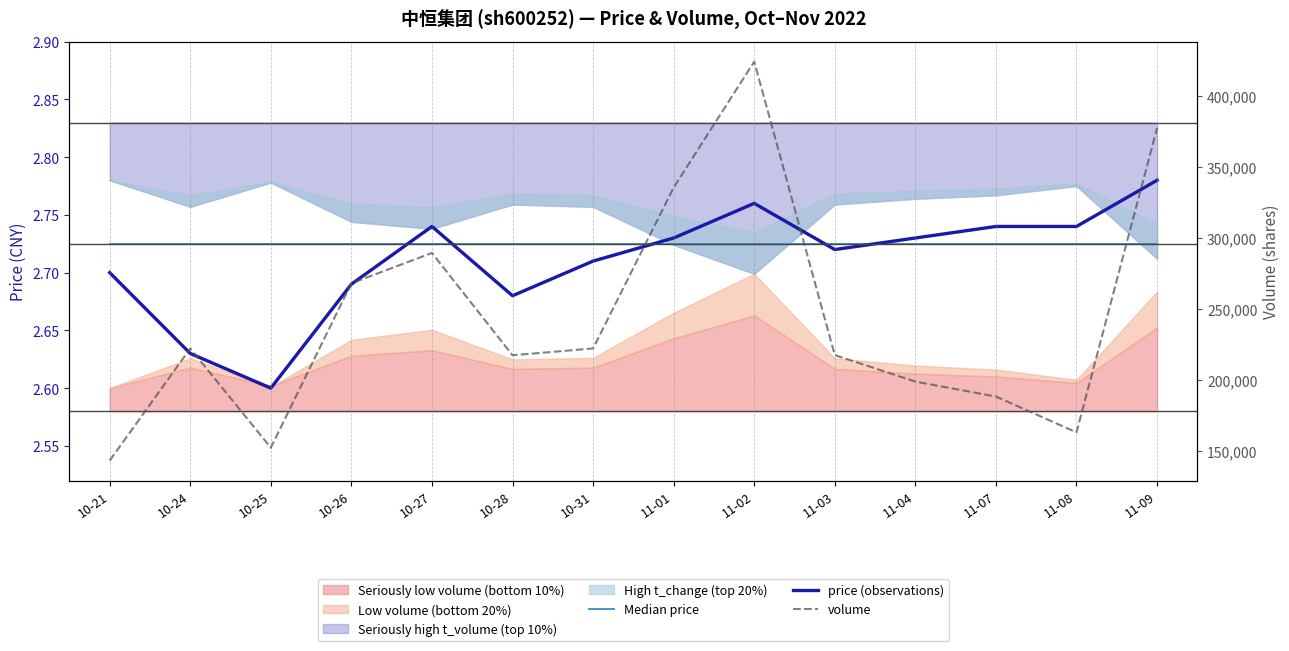

What is the approximate value of Median price at 10-25?

2.7